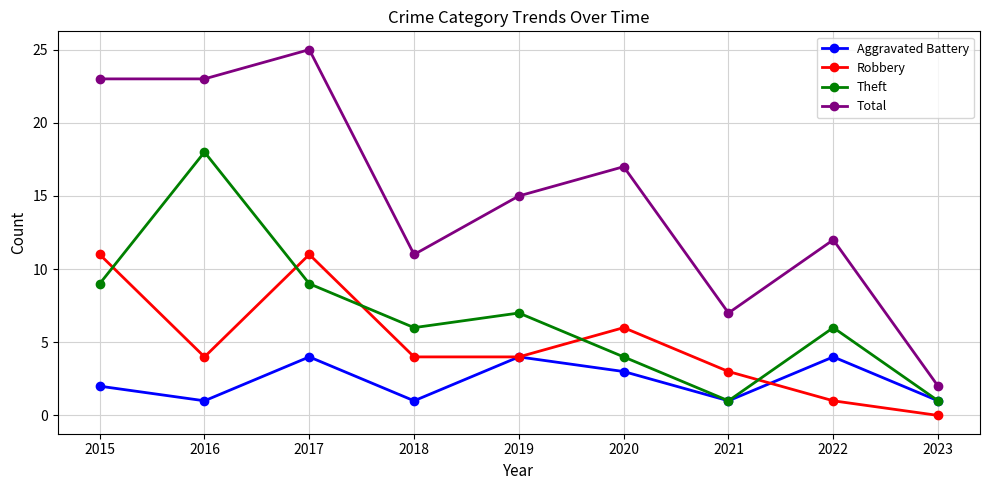

True or false: Theft has a value of 9 at 2017.

True